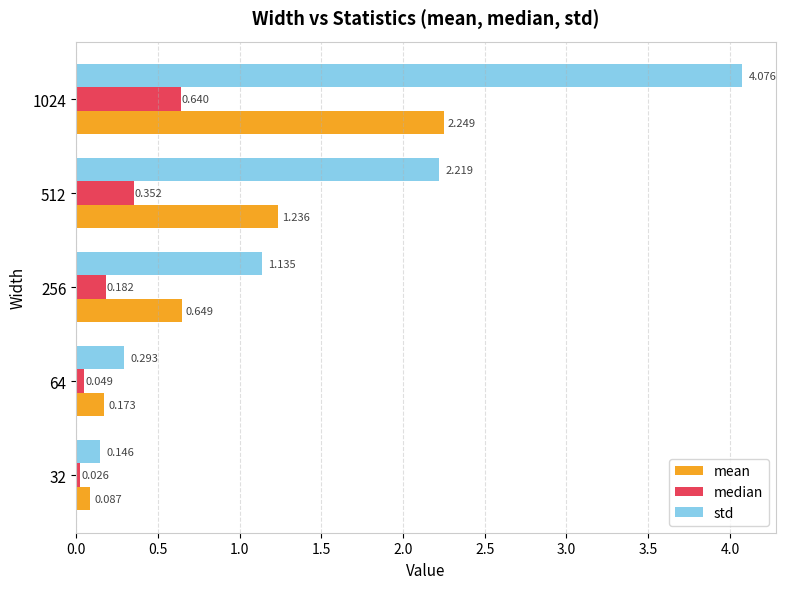

Rank the series by their average value, from lowest to highest.

median, mean, std